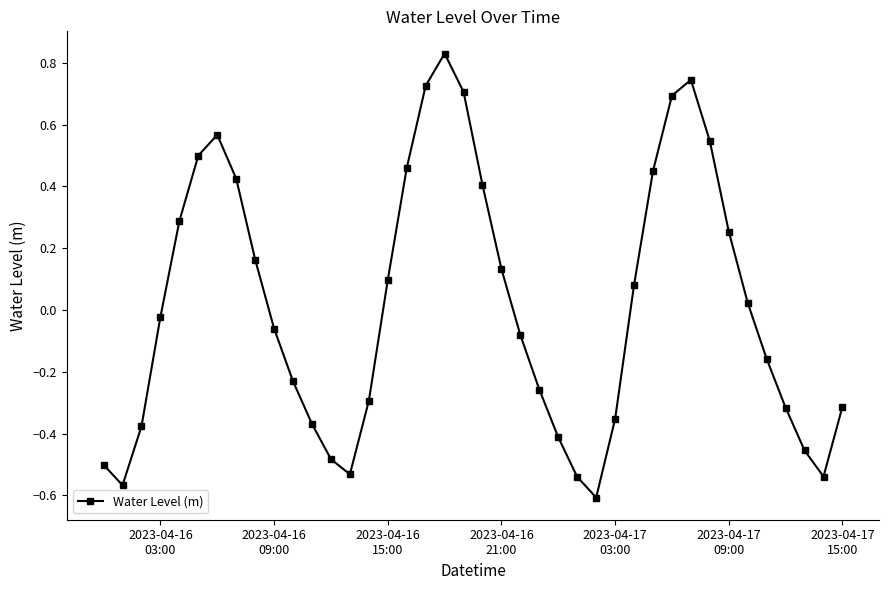

What is the difference between the maximum and second lowest values?

1.4